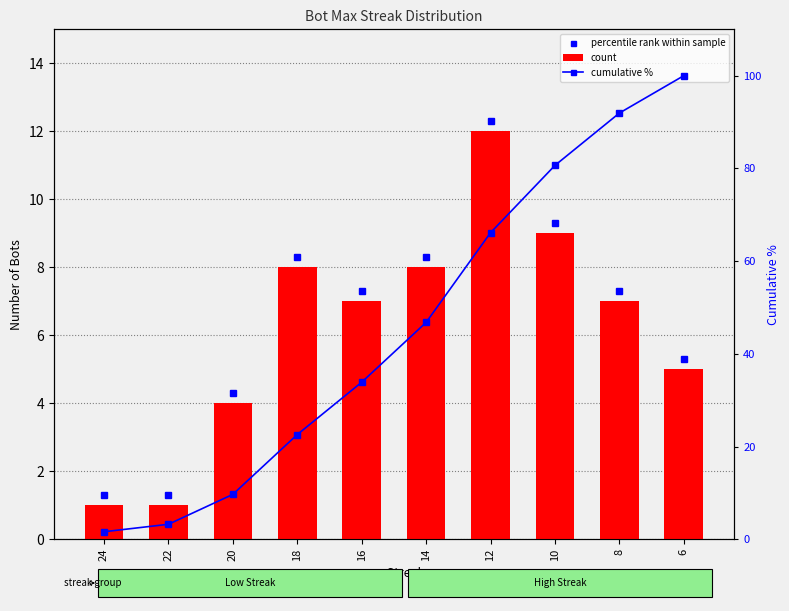

What is the difference between the maximum and second lowest values in the count series?

11.0